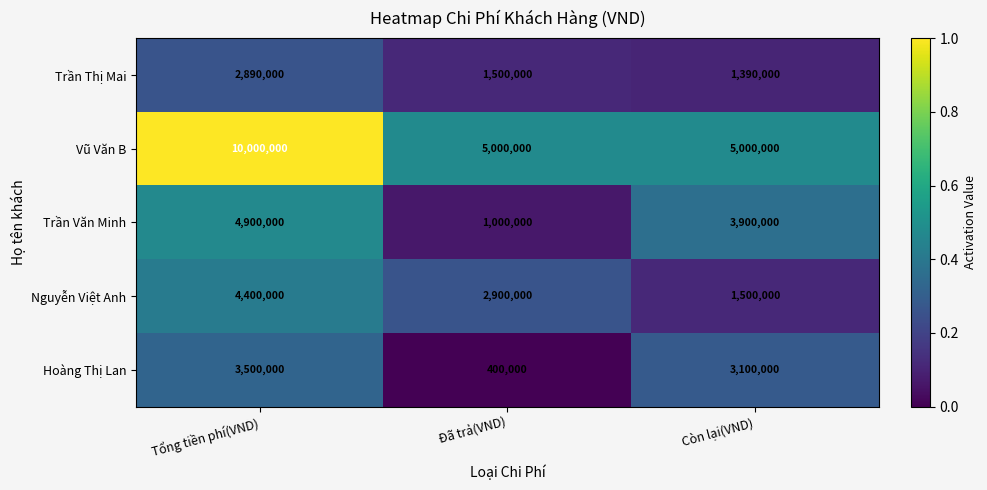

Count the Trần Văn Minh values in the range 1000000 to 4900000.

3